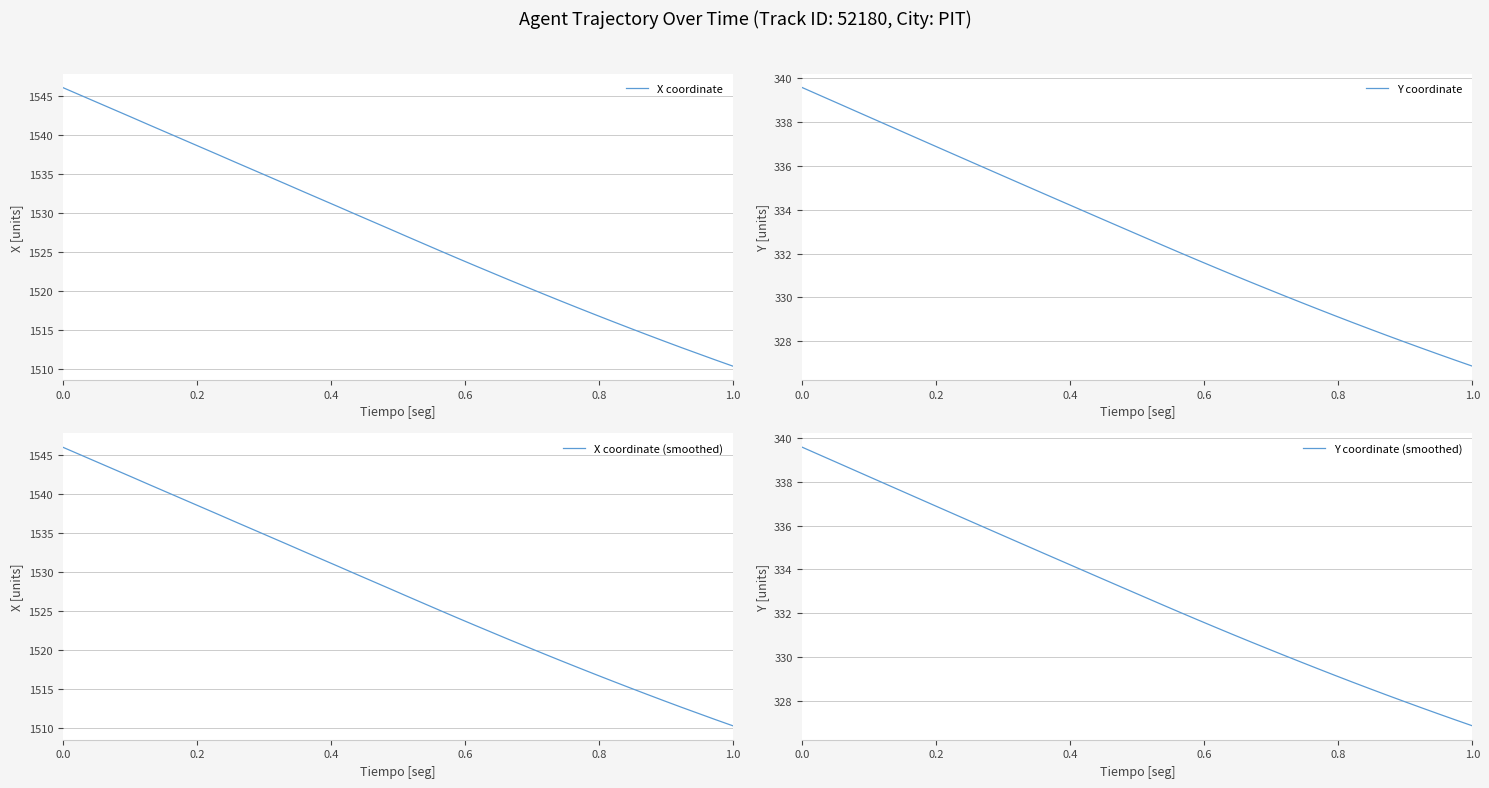

What is the lowest value of the X coordinate series?

1510.3